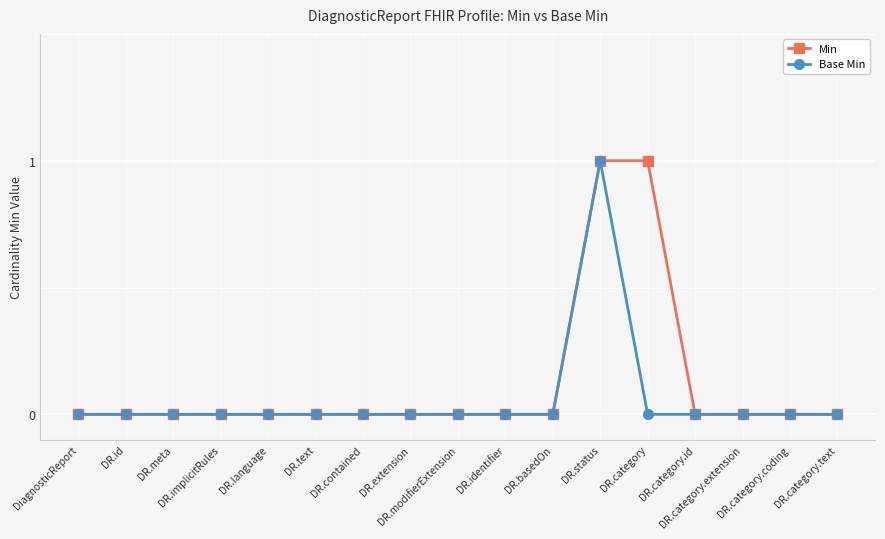

True or false: Base Min has more than 0 points higher than both neighbors.

True